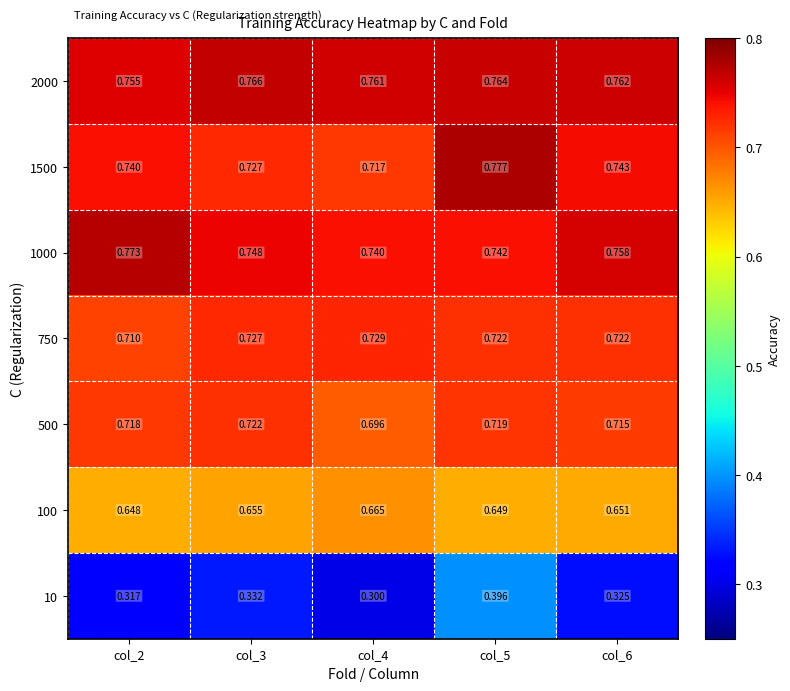

Is the value of 500 at col_6 greater than the value of 750 at col_3?

No